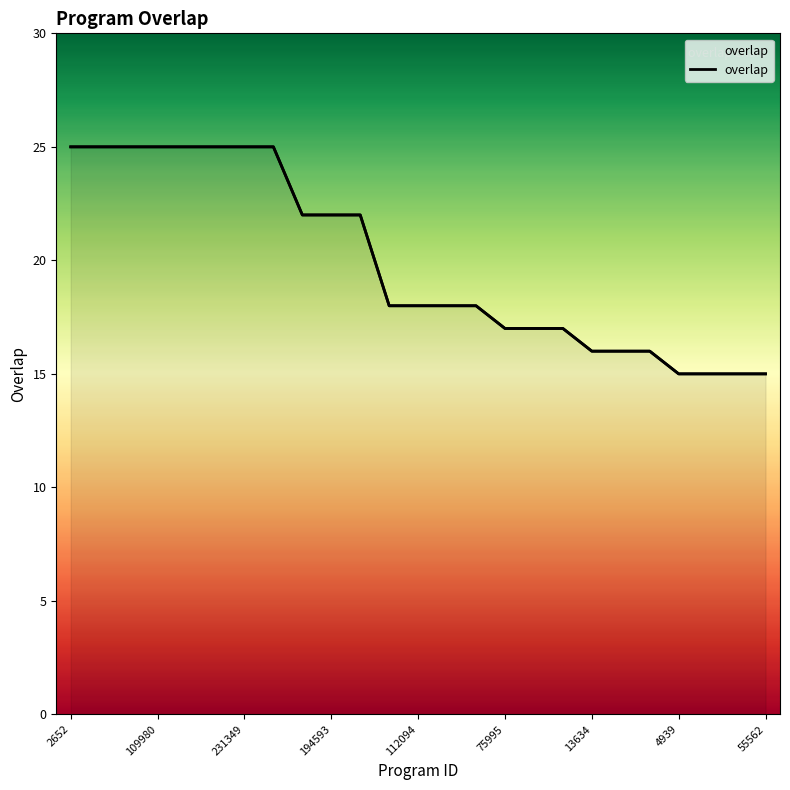

Which label corresponds to the smallest value in the chart?

4939